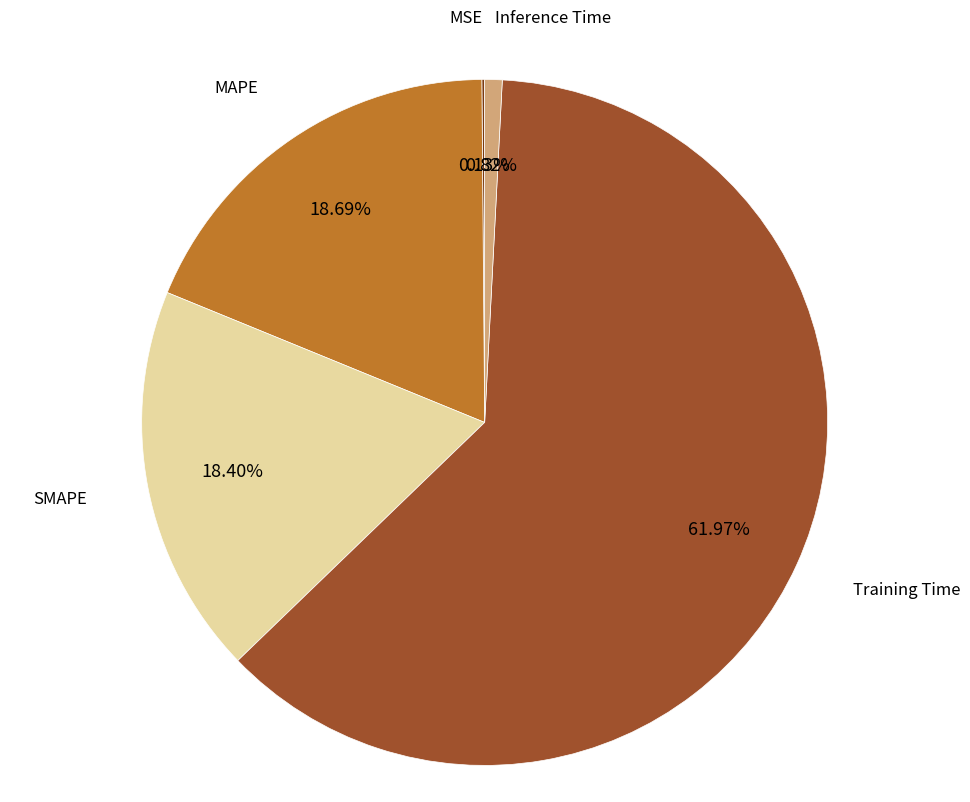

To the nearest percent, what percentage of the pie is MAPE?

19%